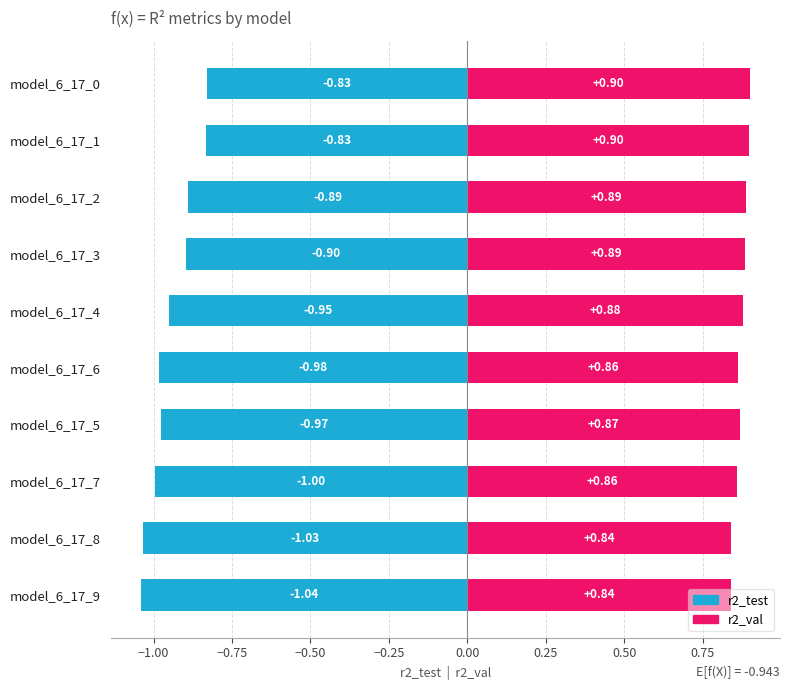

What is the spread (max minus min) of values at 0.75?

1.9